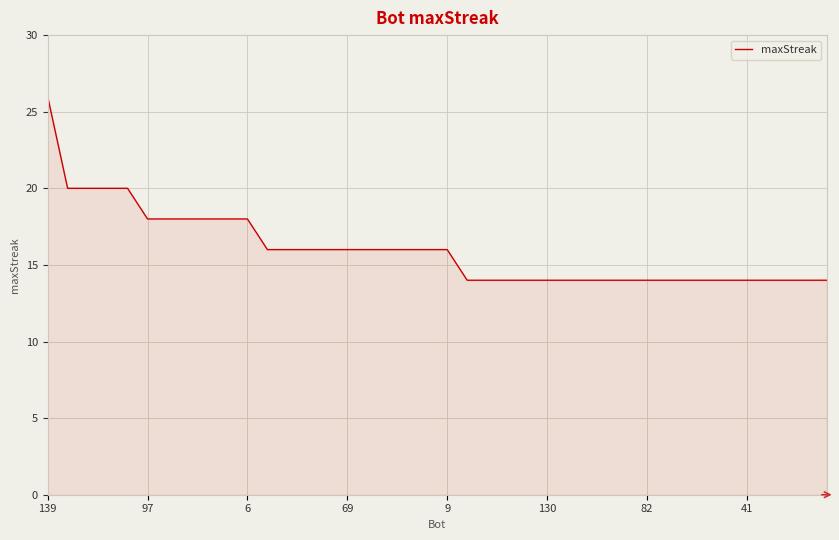

What is the smallest value displayed?

14